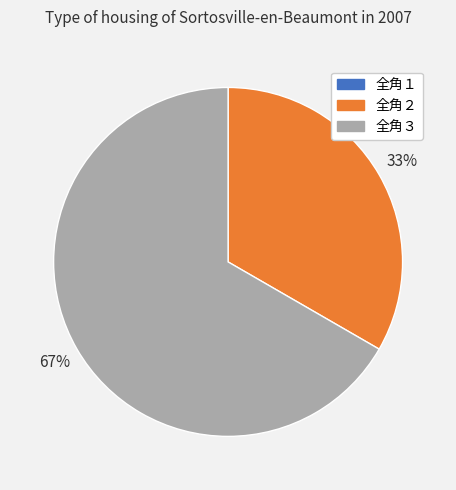

What is the largest slice in the pie chart?

全角３